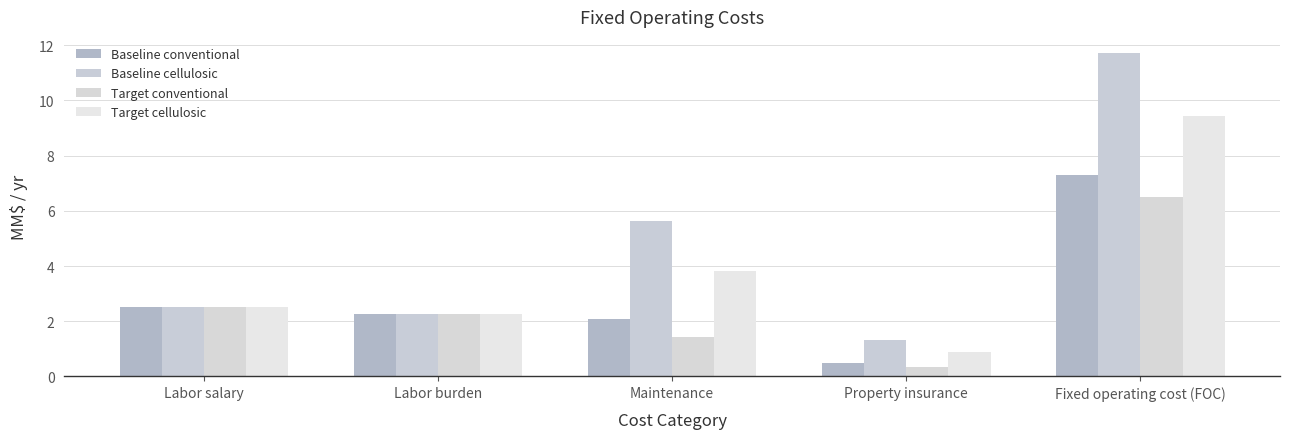

What is the lowest value of the Baseline cellulosic series?

1.3